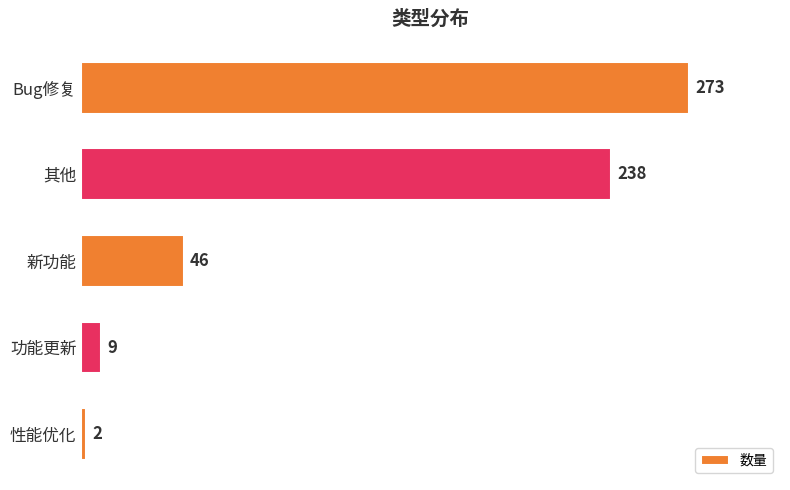

Reading top to bottom, what are all the values shown in this chart?

Bug修复=273	其他=238	新功能=46	功能更新=9	性能优化=2